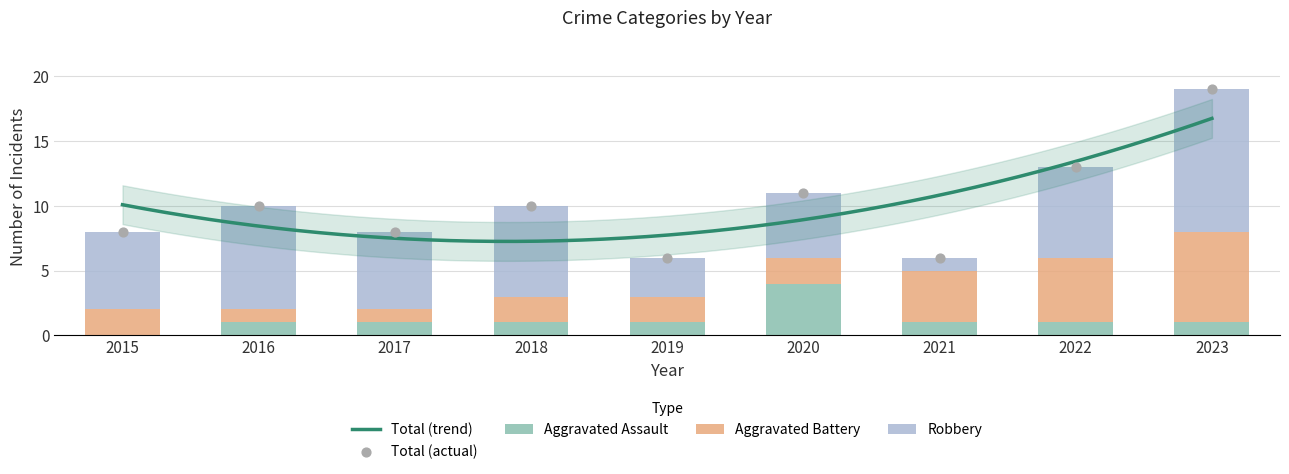

Which series has the largest Y range (max minus min)?

Total